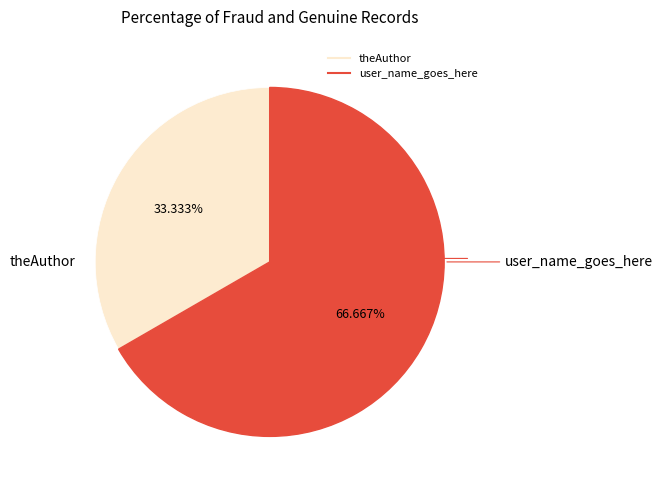

Which category accounts for the majority?

user_name_goes_here